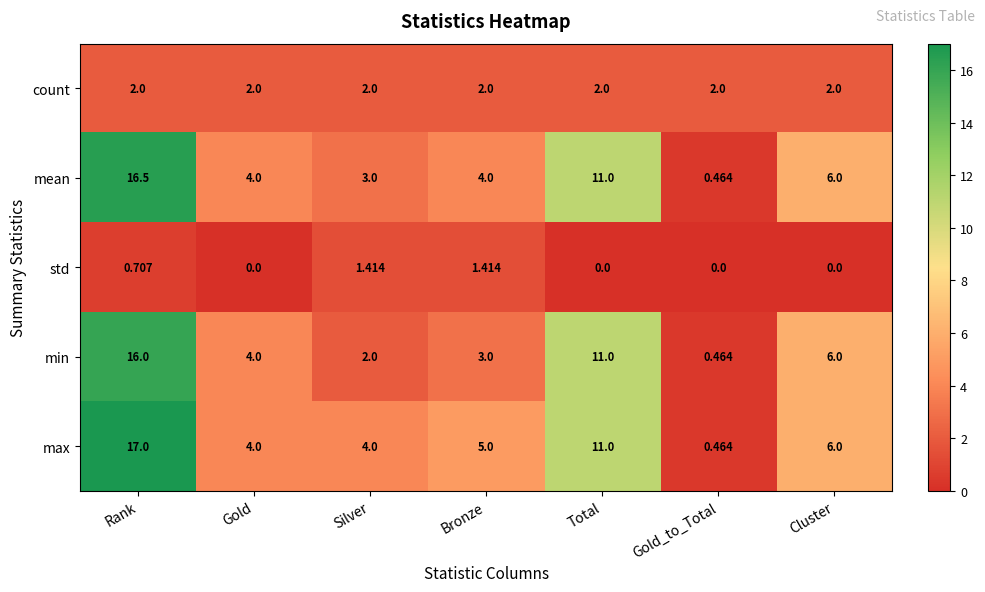

At which category is the sum across all series the highest?

Rank